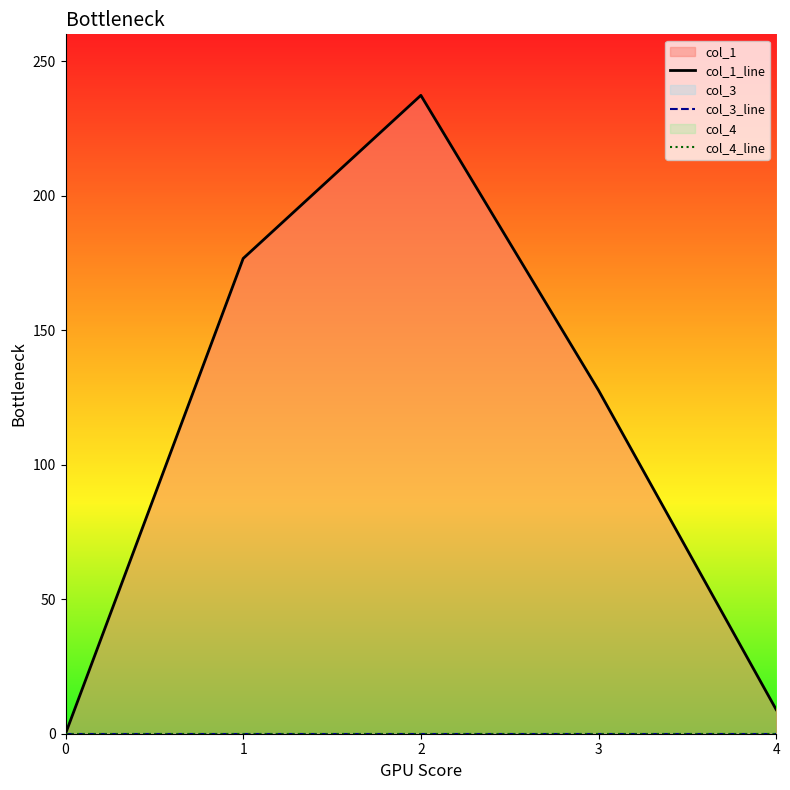

What are all the series names shown in the legend?

col_1_line, col_3_line, col_4_line